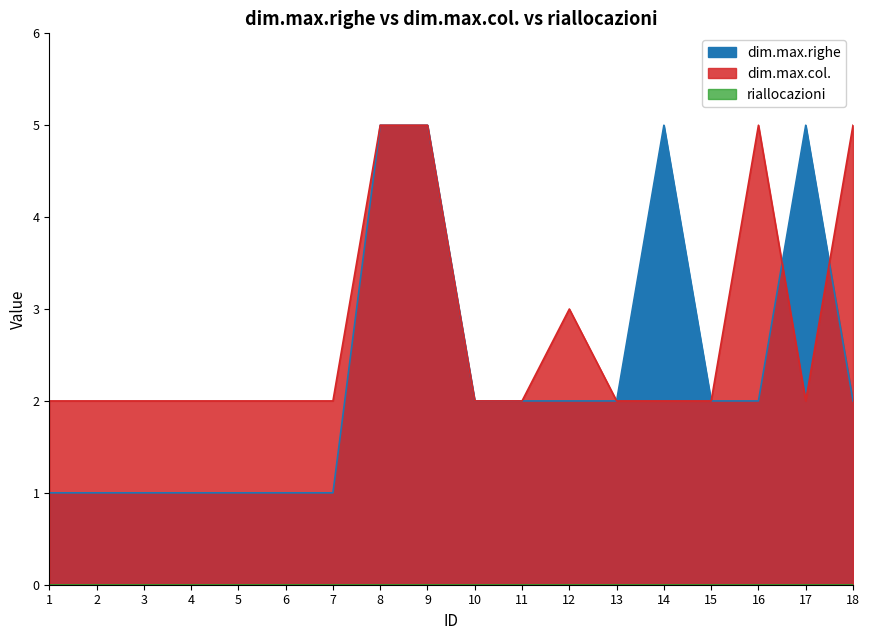

Reading left to right, what are all the values shown in this chart?

dim.max.righe: 1	1	1	1	1	1	1	5	5	2	2	2	2	5	2	2	5	2
dim.max.col.: 2	2	2	2	2	2	2	5	5	2	2	3	2	2	2	5	2	5